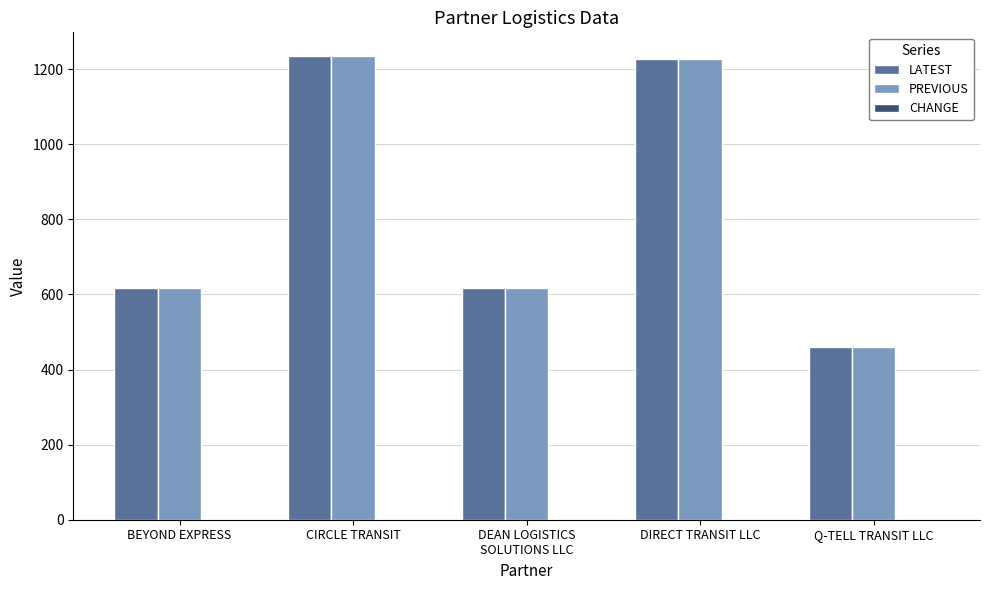

The value of LATEST at CIRCLE TRANSIT is 1236.0. True or false?

True